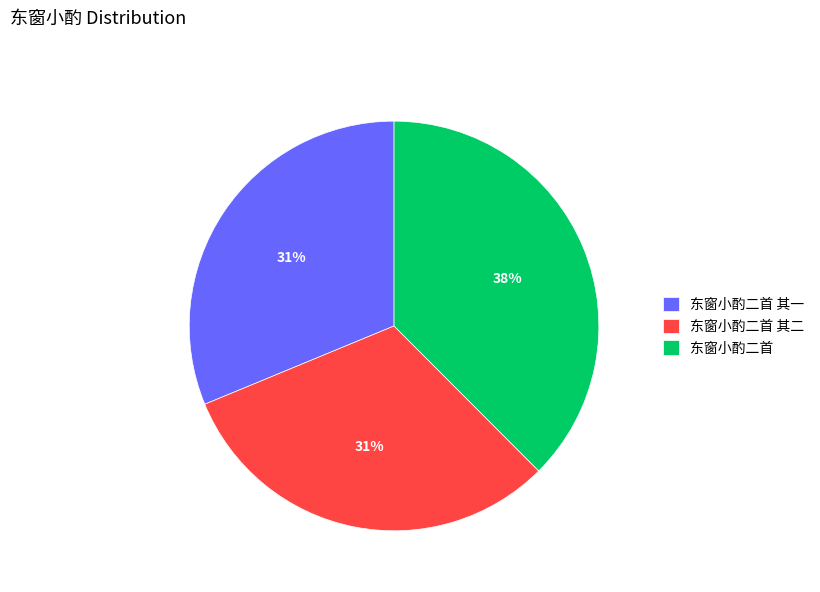

Is there a majority slice in this chart?

No